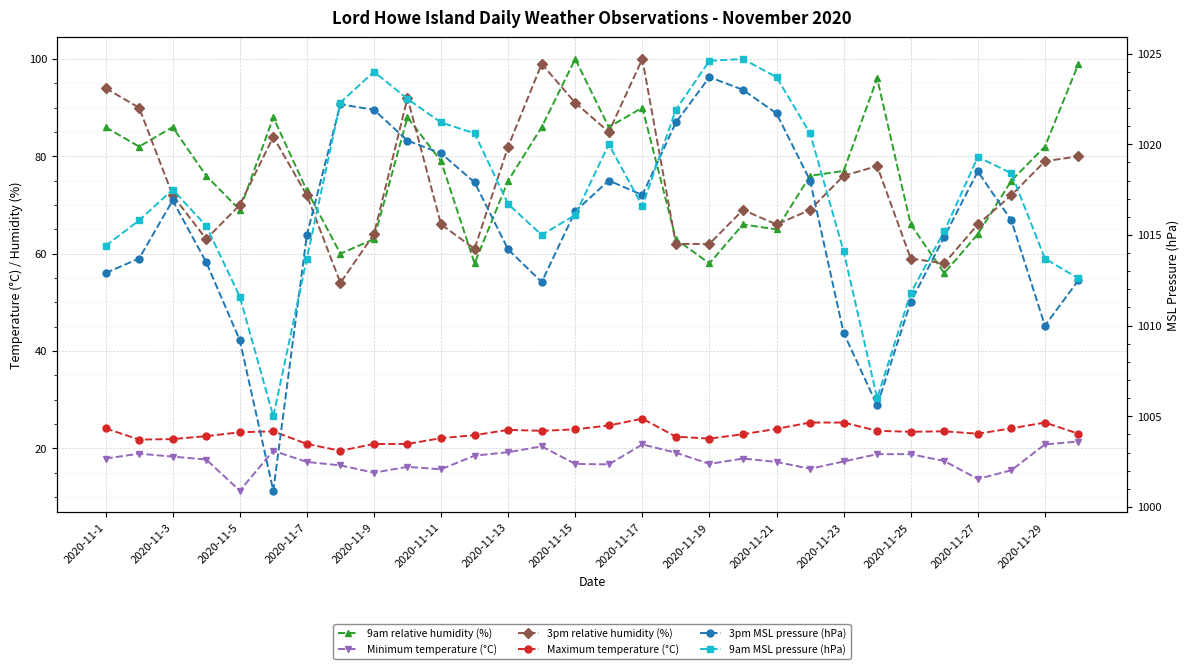

Is the value of 3pm relative humidity (%) at 15 greater than the value of Minimum temperature (°C) at 17?

Yes